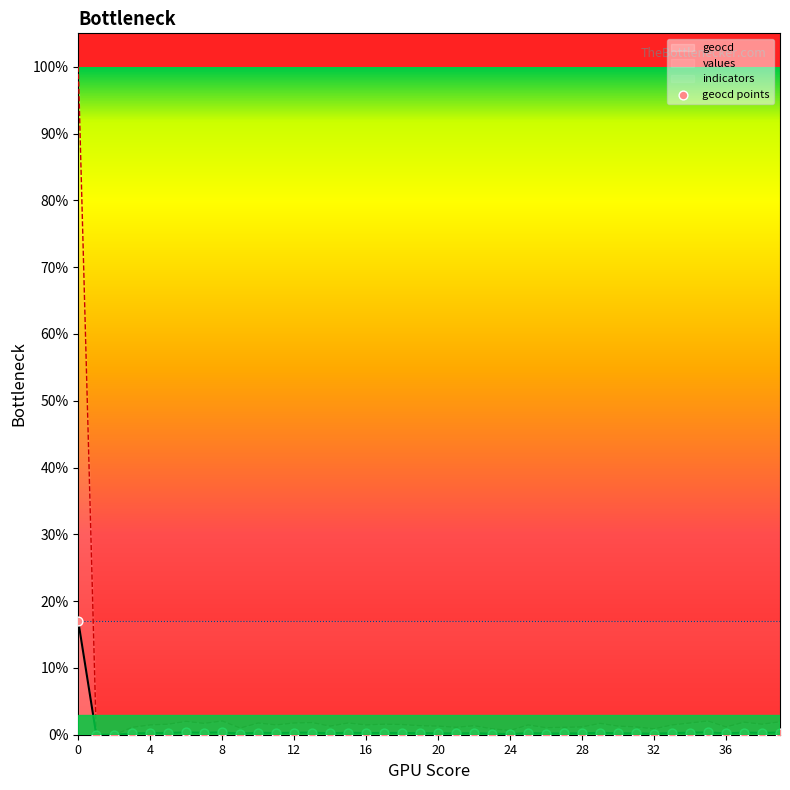

Which has a higher value, 8 or 29?

29